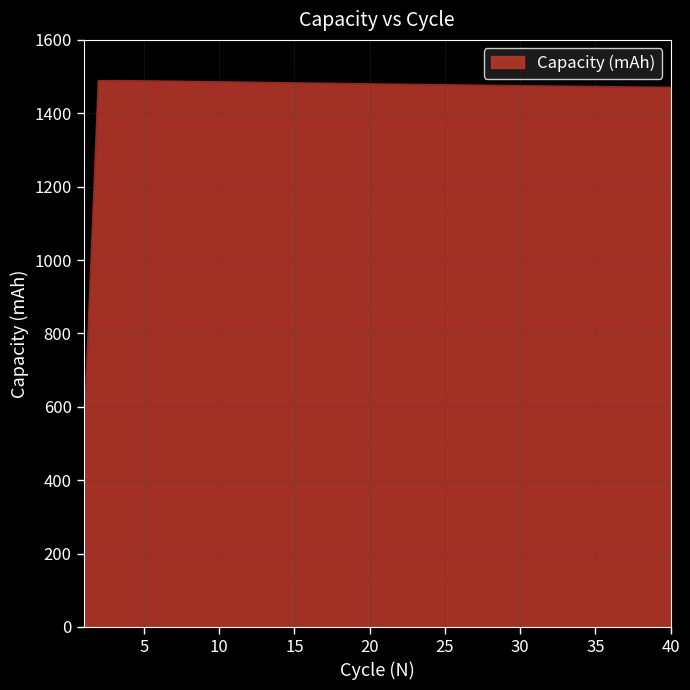

What is the greatest value displayed?

1488.3